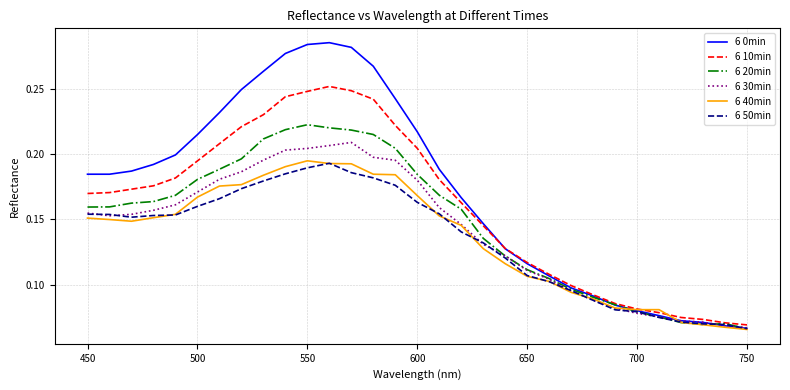

Which series has the largest total across all categories?

6 0min